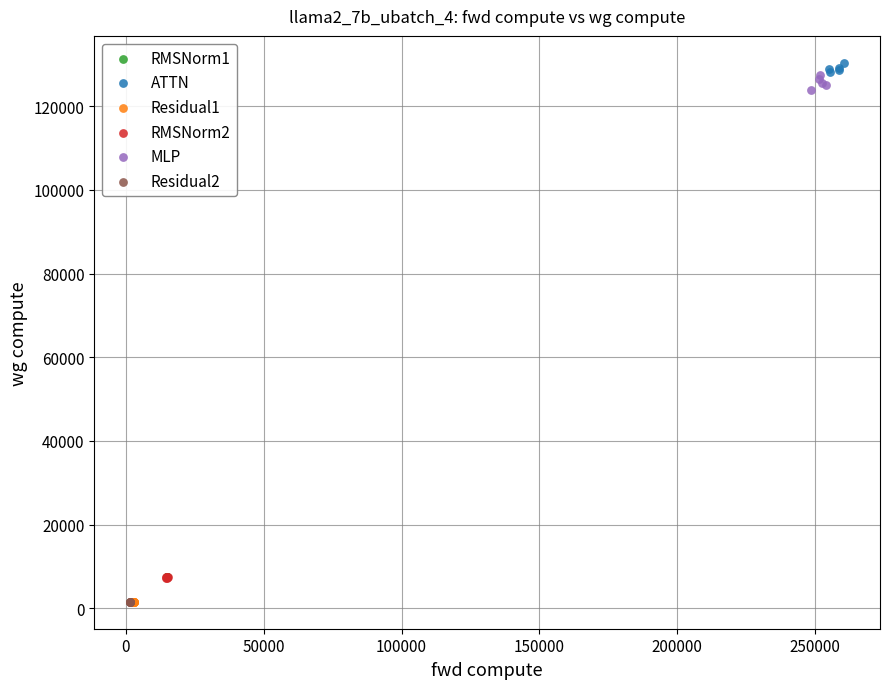

What are all the series names shown in the legend?

RMSNorm1, ATTN, Residual1, RMSNorm2, MLP, Residual2